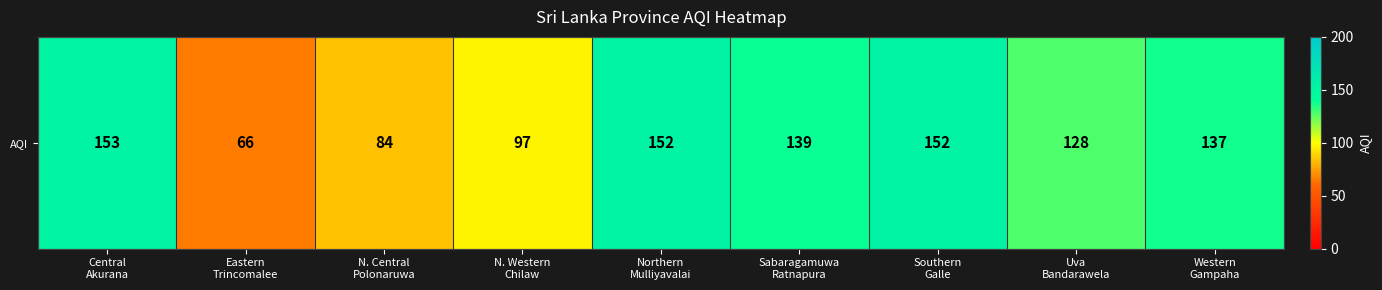

Reading left to right, what are all the values shown in this chart?

153	66	84	97	152	139	152	128	137